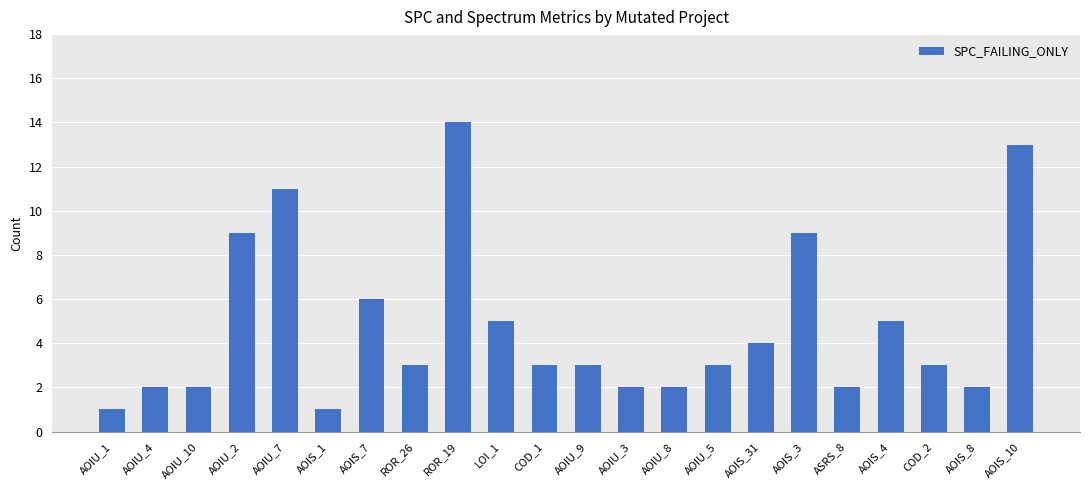

What is the maximum value shown in the chart?

14